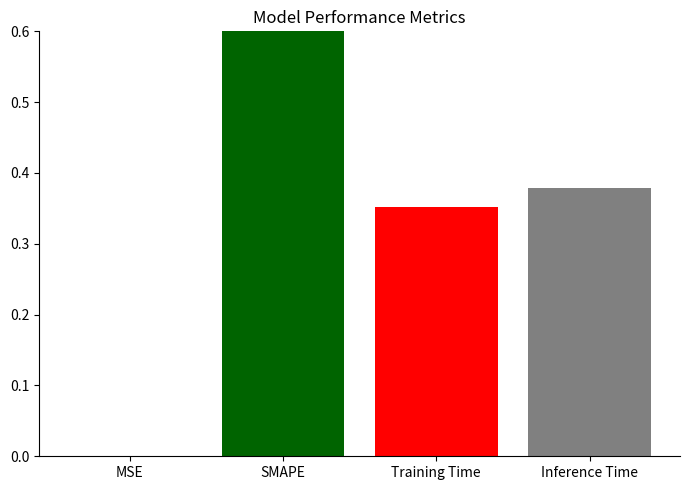

Reading right to left, extract all data points from this chart.

Inference Time=0.4	Training Time=0.4	SMAPE=200.0	MSE=0.0